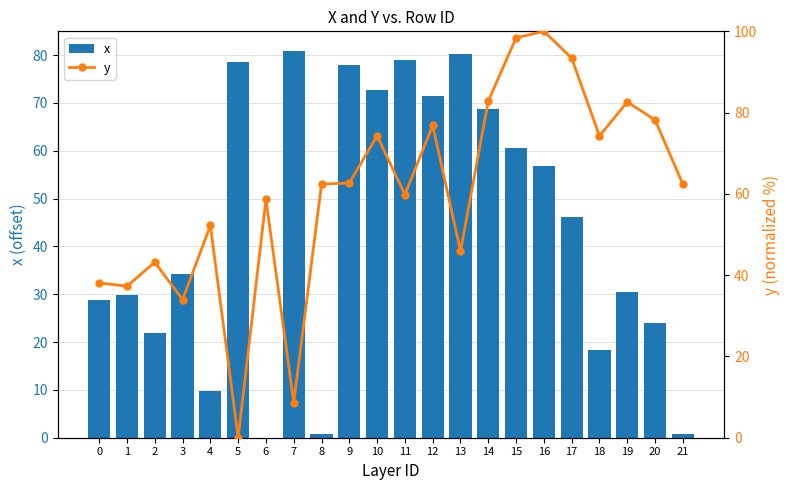

What is the value of the x bar at the 10th from the left?

77.9